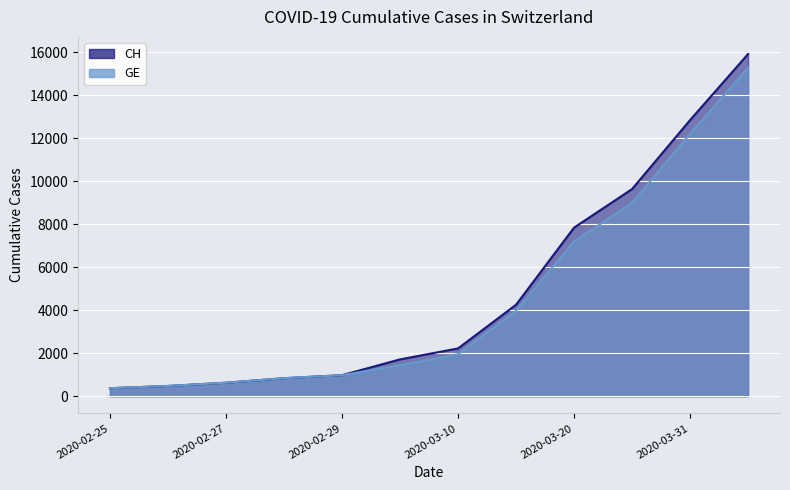

Which series has the largest total across all categories?

CH